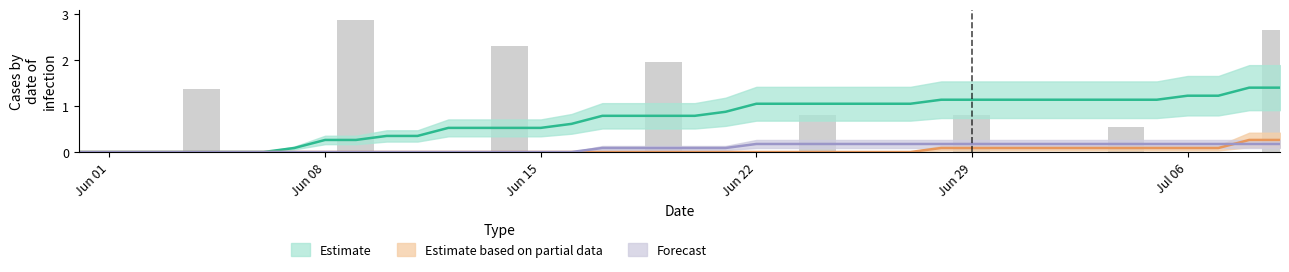

The VD series shows 0.0 at 2020-06-02. True or false?

True